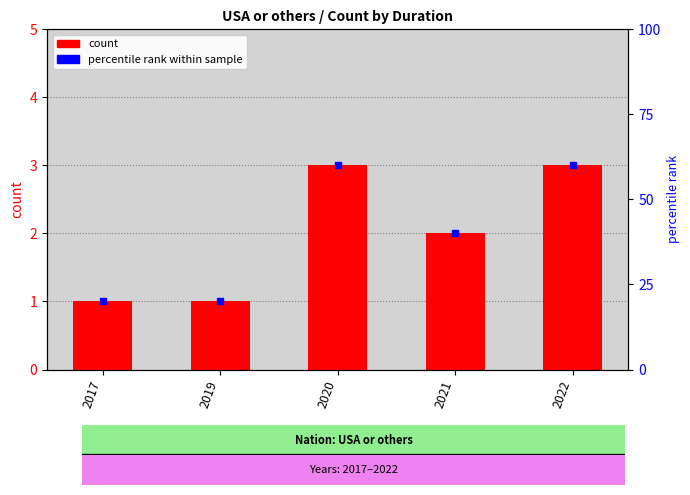

What is the maximum value shown in the chart?

3